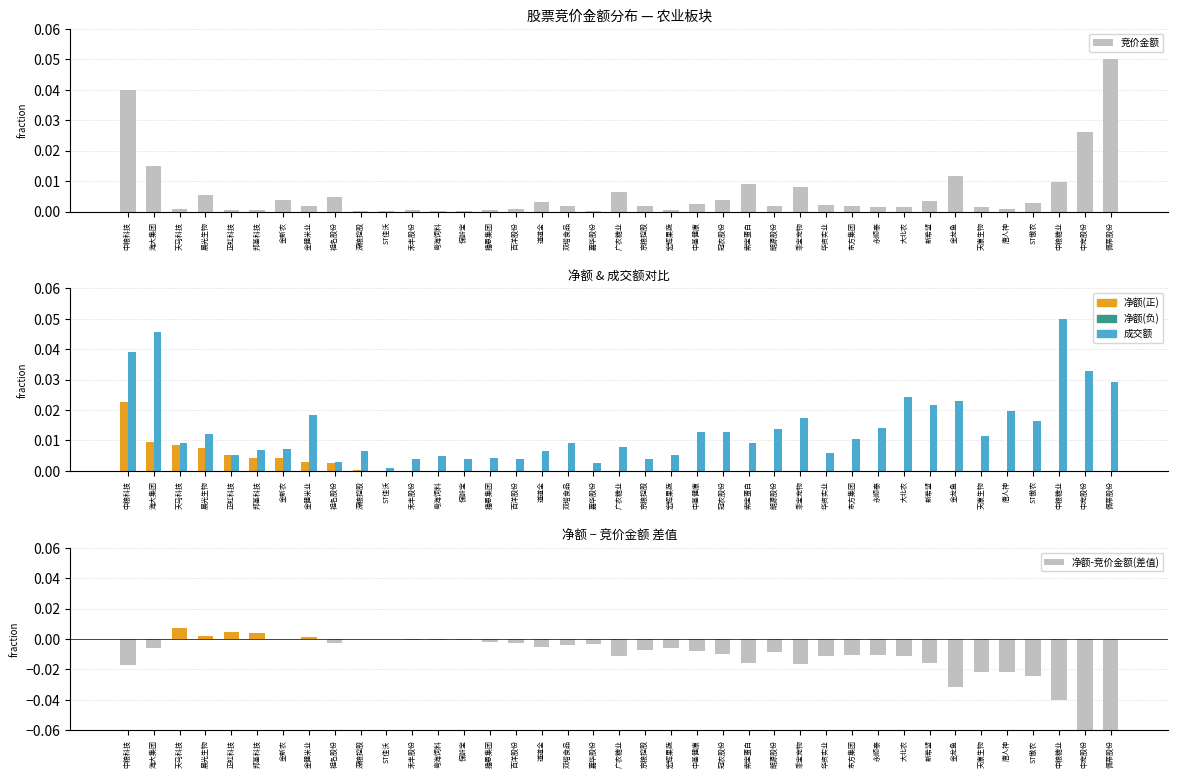

What is the label of the 6th bar from the right?

天康生物